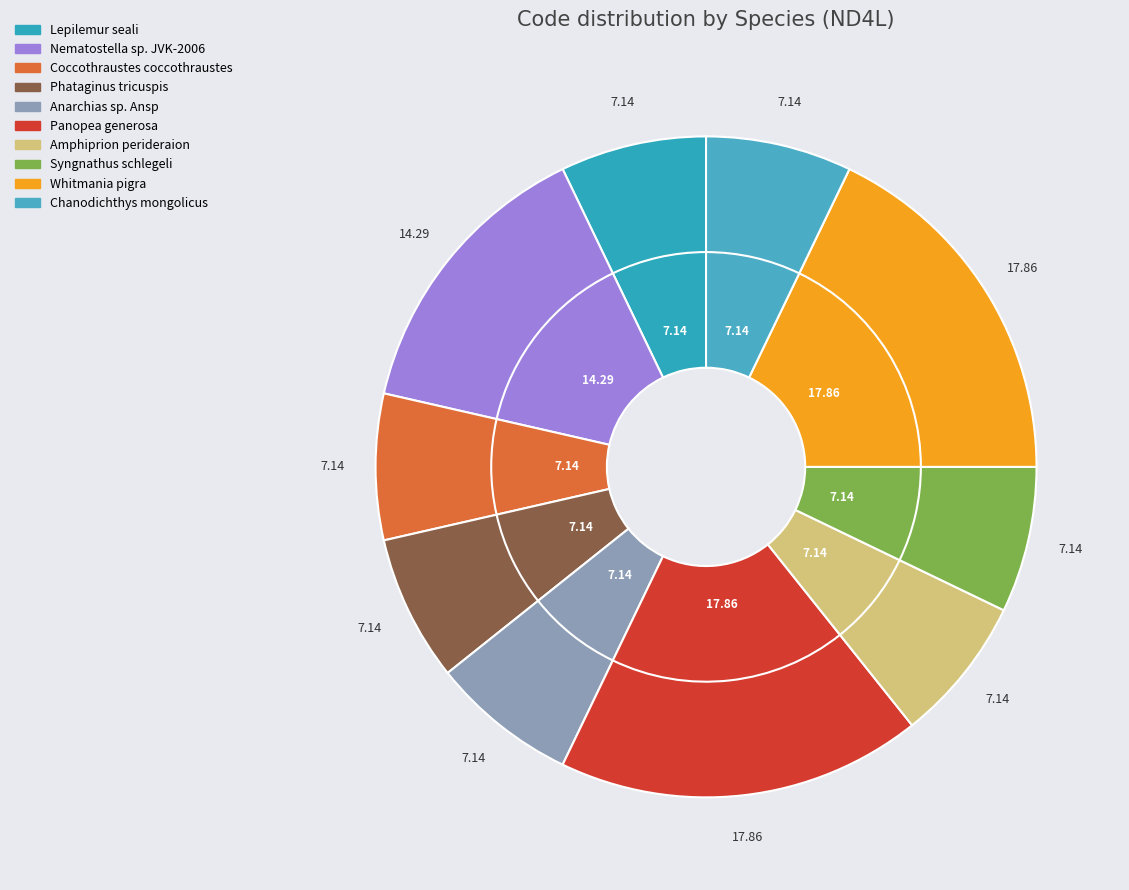

Does any single category account for the majority?

No